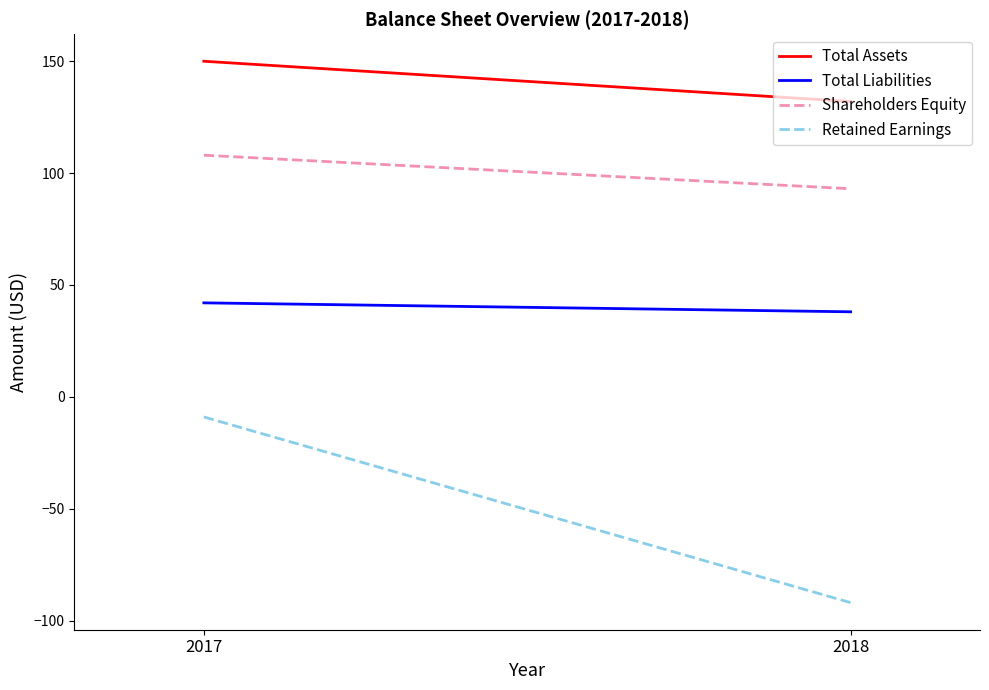

Does the chart have visible grid lines?

No